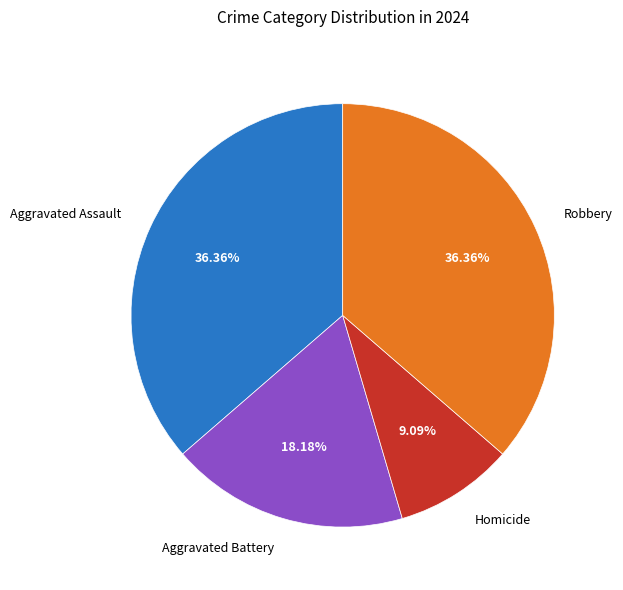

What portion of the pie excludes Robbery?

63.6%